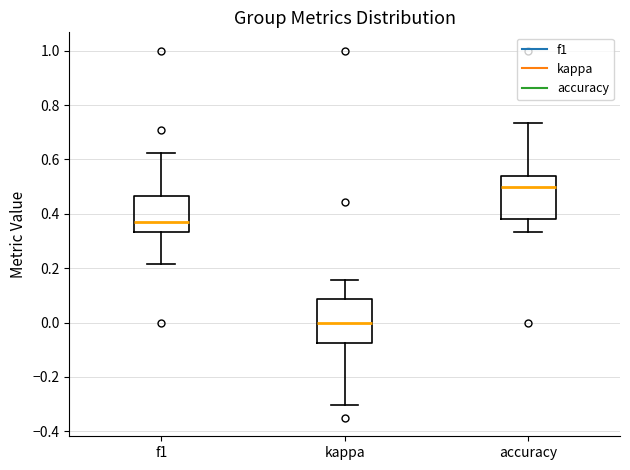

Reading left to right, transcribe this box plot: for each box, give where its median line is, the range the box spans, and where its two whiskers end, as read against the y-axis. The values are not printed on the chart, so give them approximately, as read against the axis.

f1: median 0.36, box 0.34 to 0.46, whiskers 0.22 to 0.62
kappa: median 0.00, box -0.08 to 0.08, whiskers -0.30 to 0.16
accuracy: median 0.50, box 0.38 to 0.54, whiskers 0.34 to 0.74